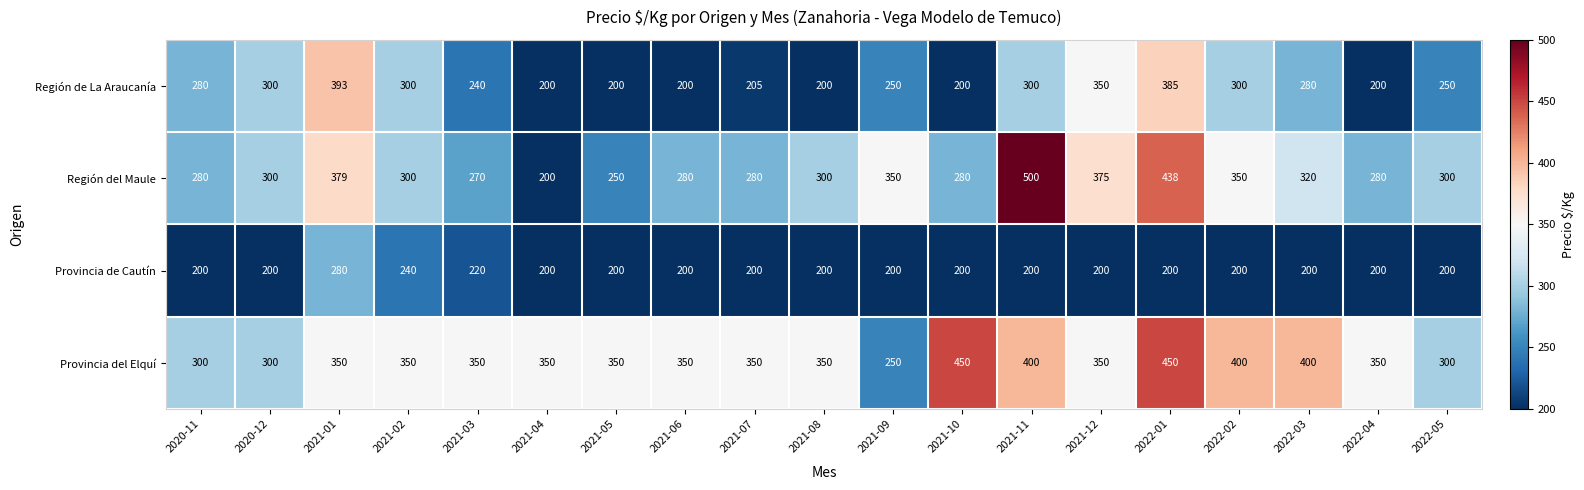

The value of Provincia del Elquí at 2021-04 is 108. True or false?

False